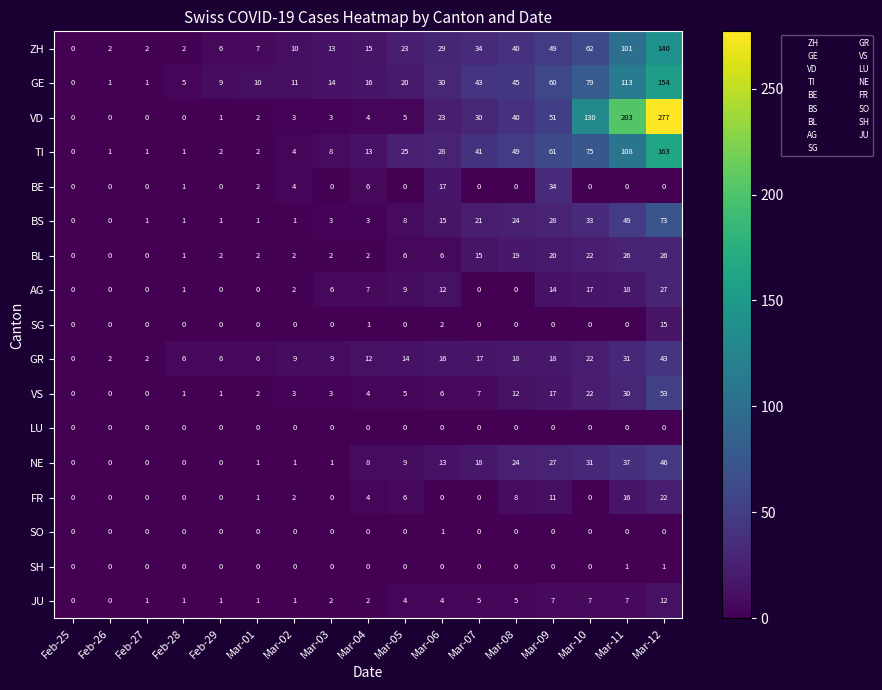

What is the spread (max minus min) of values at Mar-06?

30